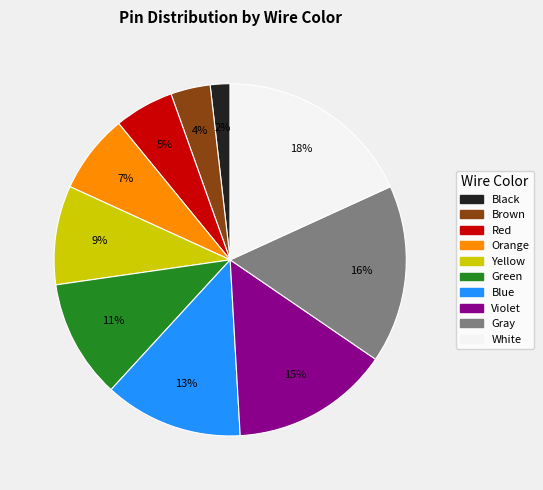

What percentage is the Green slice, to the nearest percent?

11%